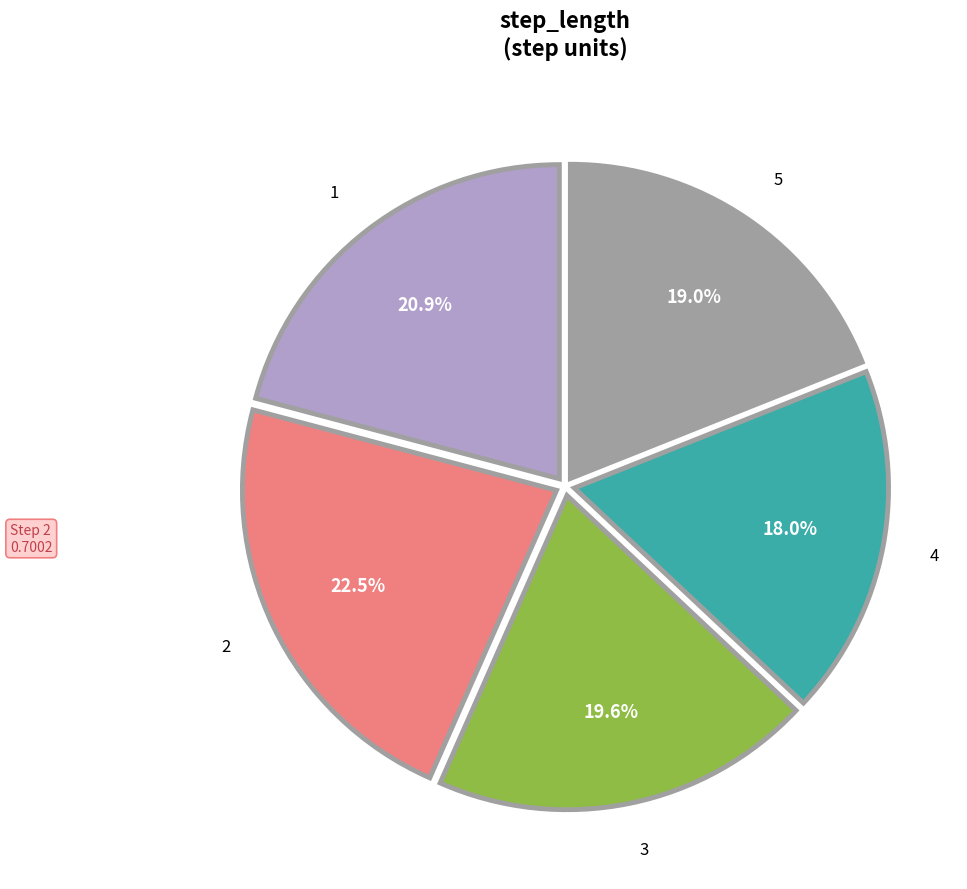

How many slices are in this pie chart?

5